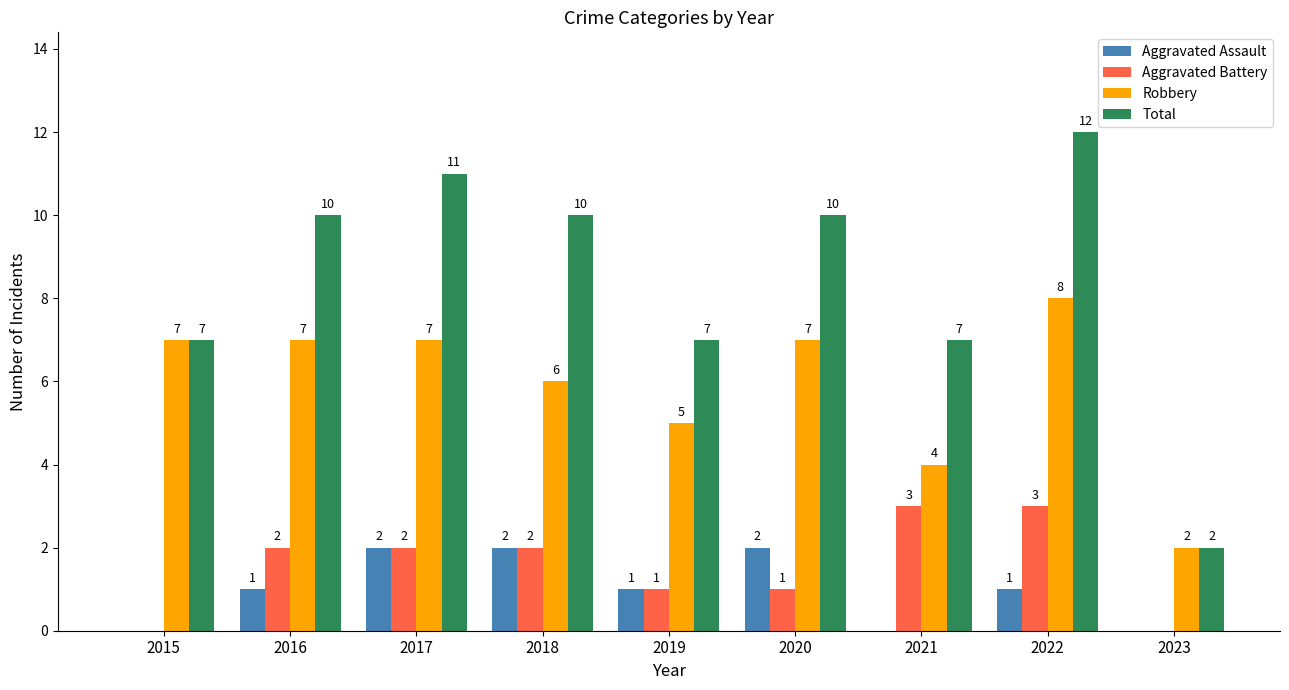

What is the total value across all series at 2020?

20